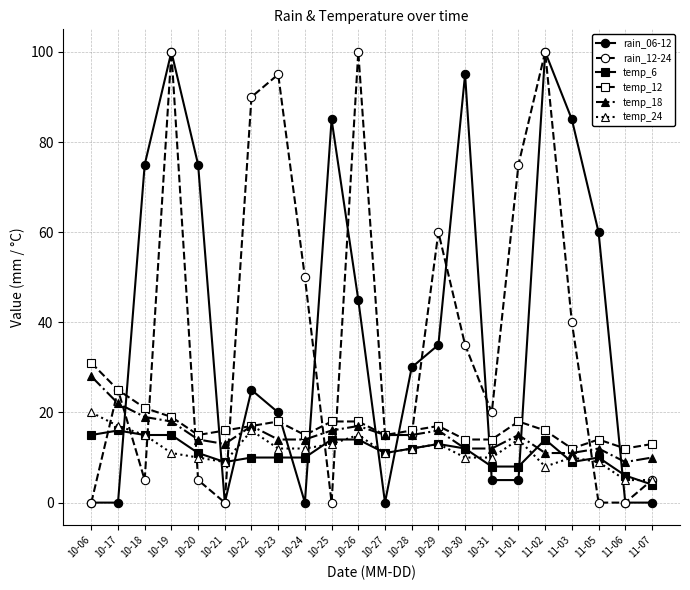

Reading left to right, extract all data points from this chart.

rain_06-12: 0	0	75	100	75	0	25	20	0	85	45	0	30	35	95	5	5	100	85	60	0	0
rain_12-24: 0	25	5	100	5	0	90	95	50	0	100	15	15	60	35	20	75	100	40	0	0	5
temp_6: 15	16	15	15	11	9	10	10	10	14	14	11	12	13	12	8	8	14	9	10	6	4
temp_12: 31	25	21	19	15	16	17	18	15	18	18	15	16	17	14	14	18	16	12	14	12	13
temp_18: 28	22	19	18	14	13	17	14	14	16	17	15	15	16	12	12	15	11	11	12	9	10
temp_24: 20	17	15	11	10	9	16	12	12	13	15	11	12	13	10	10	14	8	10	9	5	5